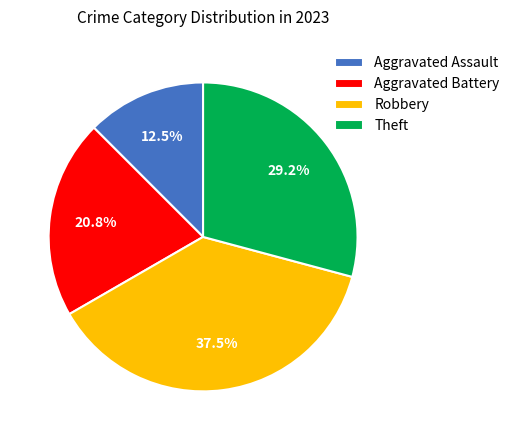

To the nearest percent, what portion does Aggravated Battery represent?

21%